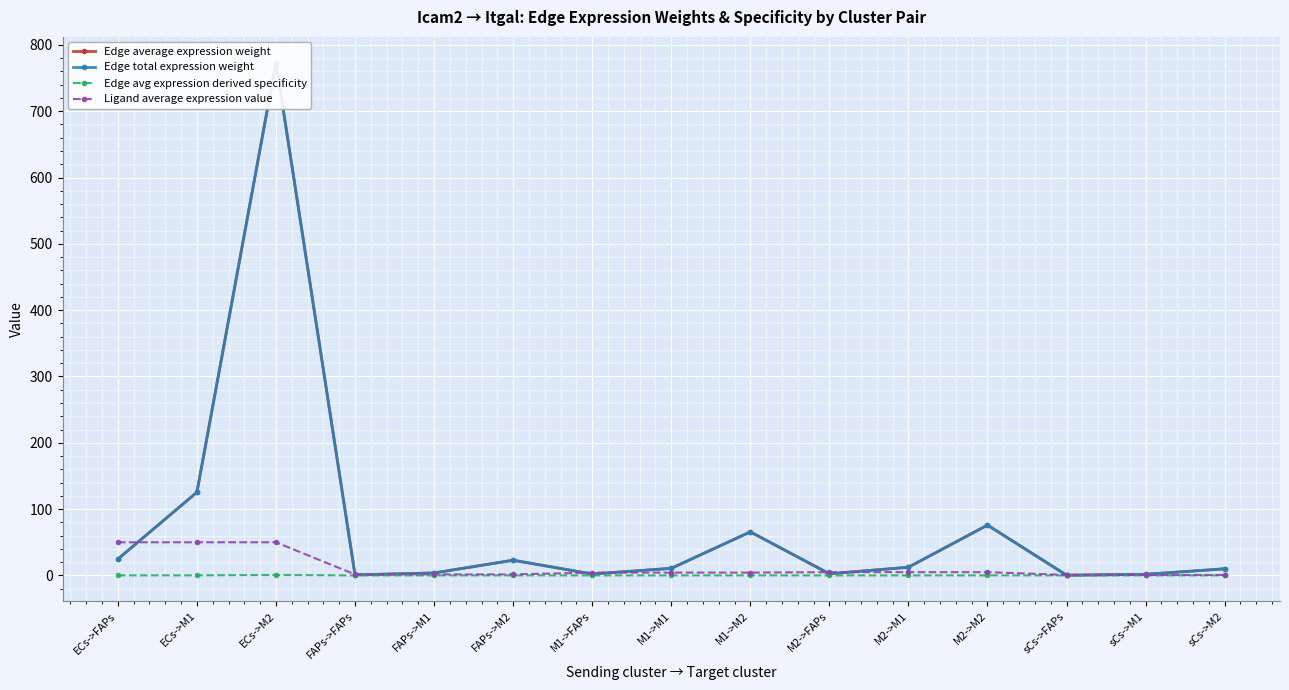

Reading left to right, transcribe all the data shown in this chart.

Edge average expression weight: 24.6	125.4	773.4	0.7	3.7	22.9	2.1	10.6	65.6	2.4	12.3	75.9	0.3	1.6	9.9
Edge total expression weight: 24.6	125.4	773.4	0.7	3.7	22.9	2.1	10.6	65.6	2.4	12.3	75.9	0.3	1.6	9.9
Edge avg expression derived specificity: 0.0	0.1	0.7	0.0	0.0	0.0	0.0	0.0	0.1	0.0	0.0	0.1	0.0	0.0	0.0
Ligand average expression value: 49.9	49.9	49.9	1.5	1.5	1.5	4.2	4.2	4.2	4.9	4.9	4.9	0.6	0.6	0.6